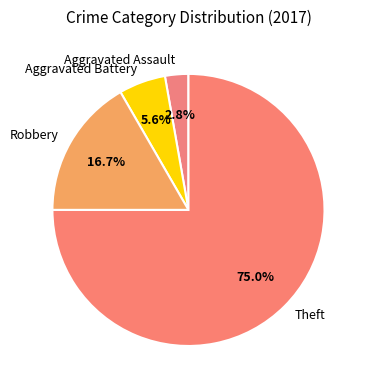

What portion of the pie excludes Aggravated Battery?

94.4%